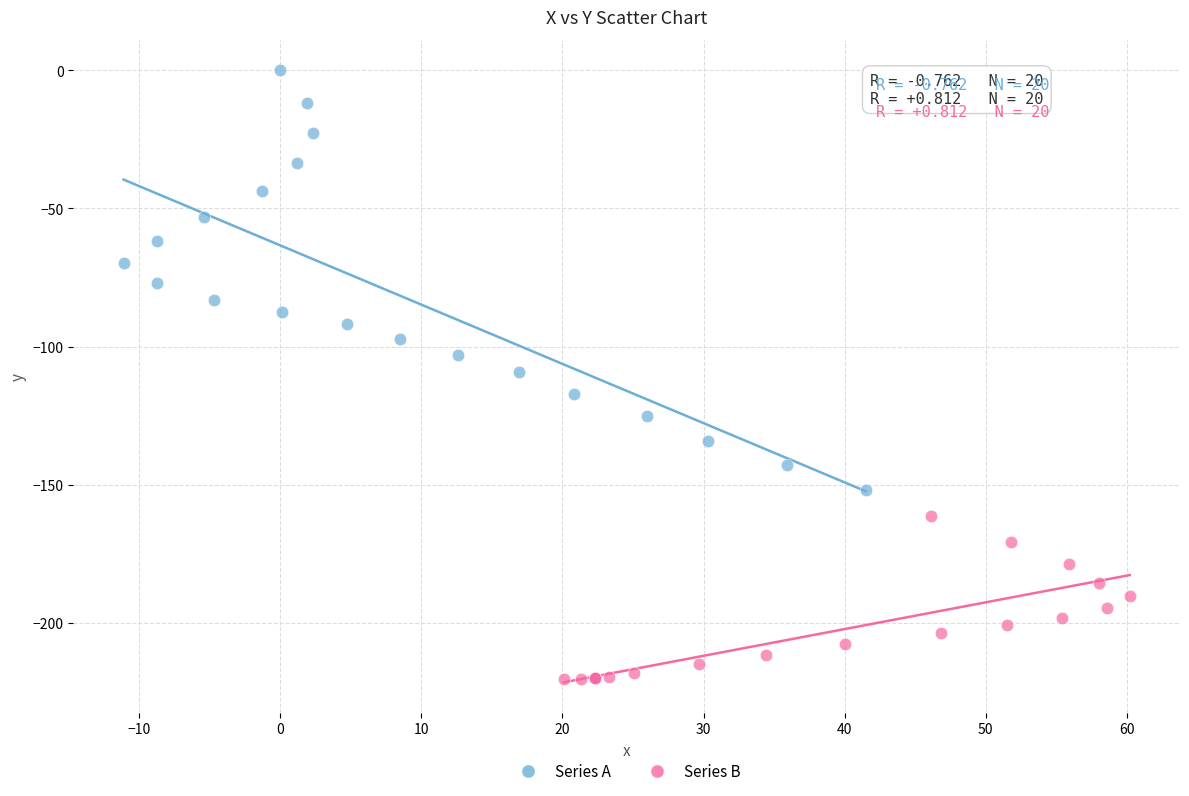

Which series reaches the minimum Y coordinate?

Series B